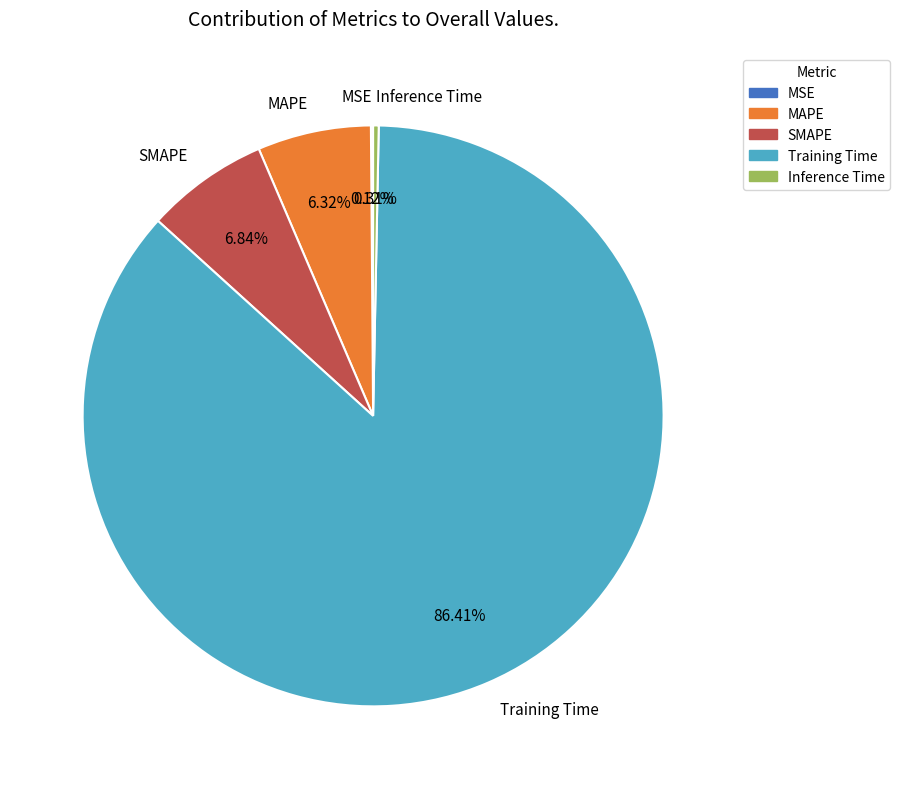

The Inference Time slice represents 0% of the pie. True or false?

True